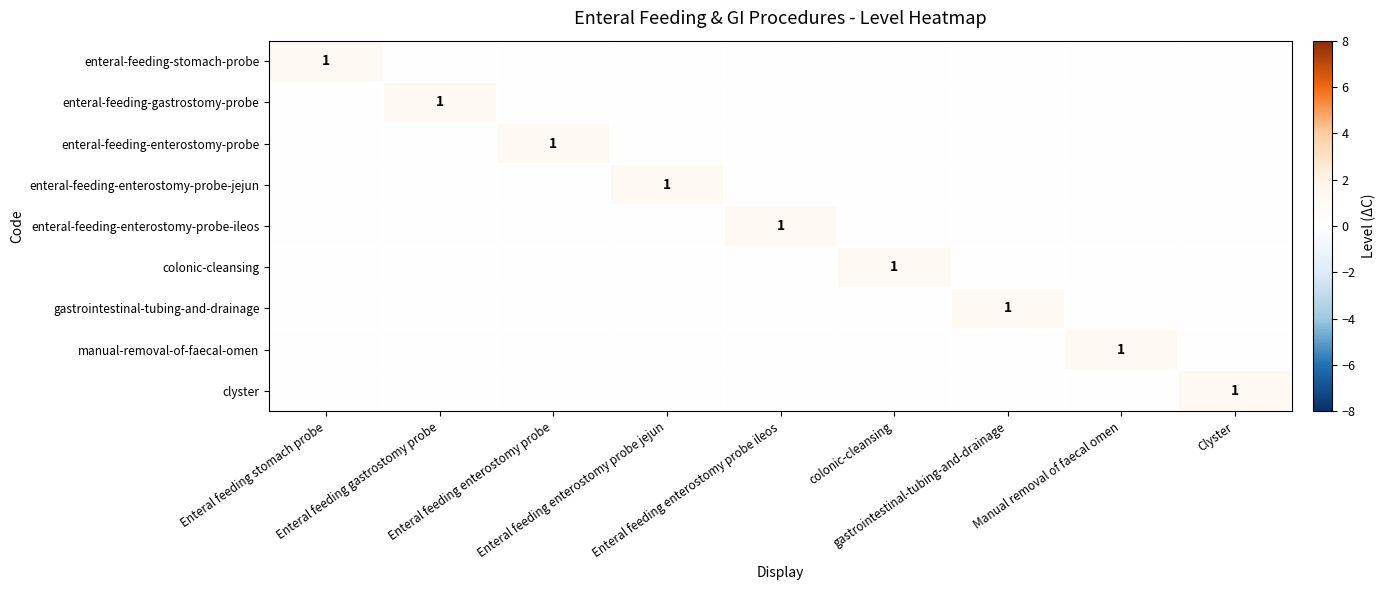

What is the greatest value displayed?

1